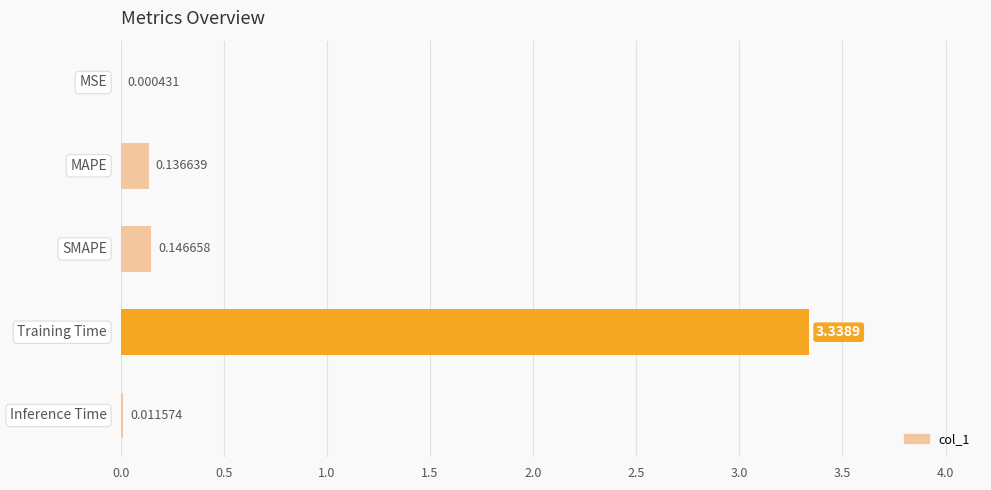

What is the sum of all values?

3.6